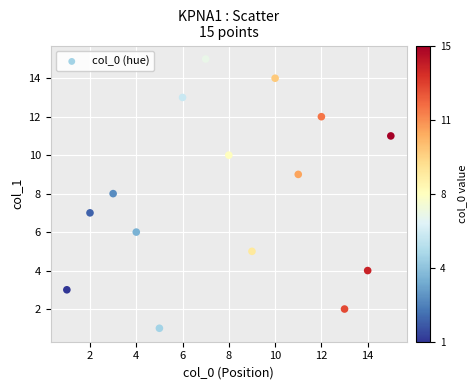

What is the range of X values (max minus min)?

14